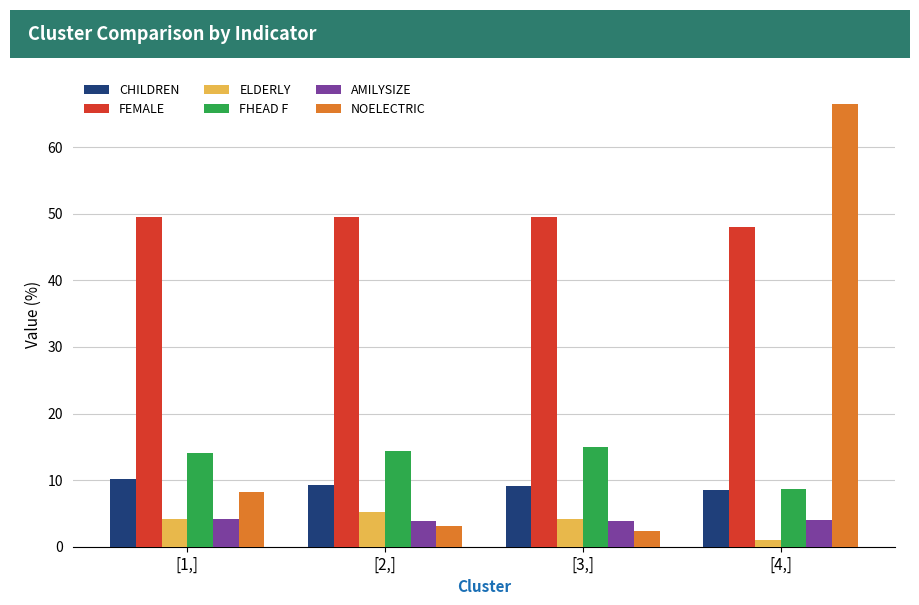

What is the difference between the highest and lowest values at [2,]?

46.5